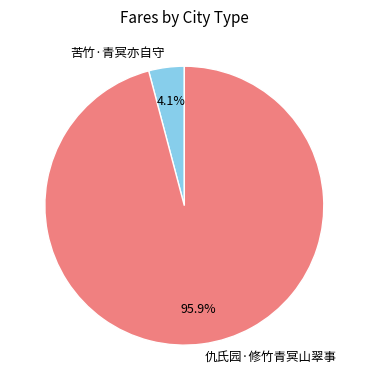

What is the largest slice in the pie chart?

仇氏园·修竹青冥山翠事